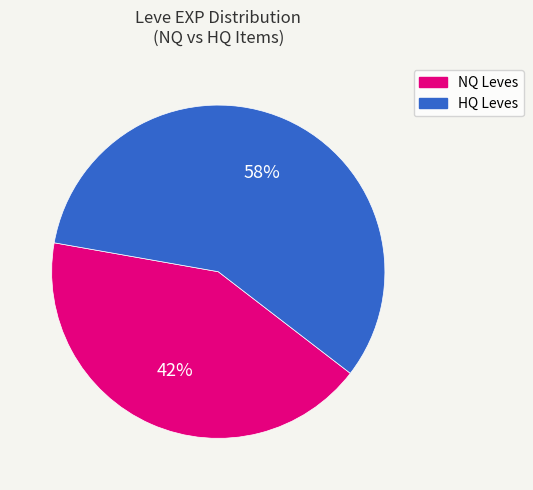

To the nearest percent, what is the average slice percentage?

50%